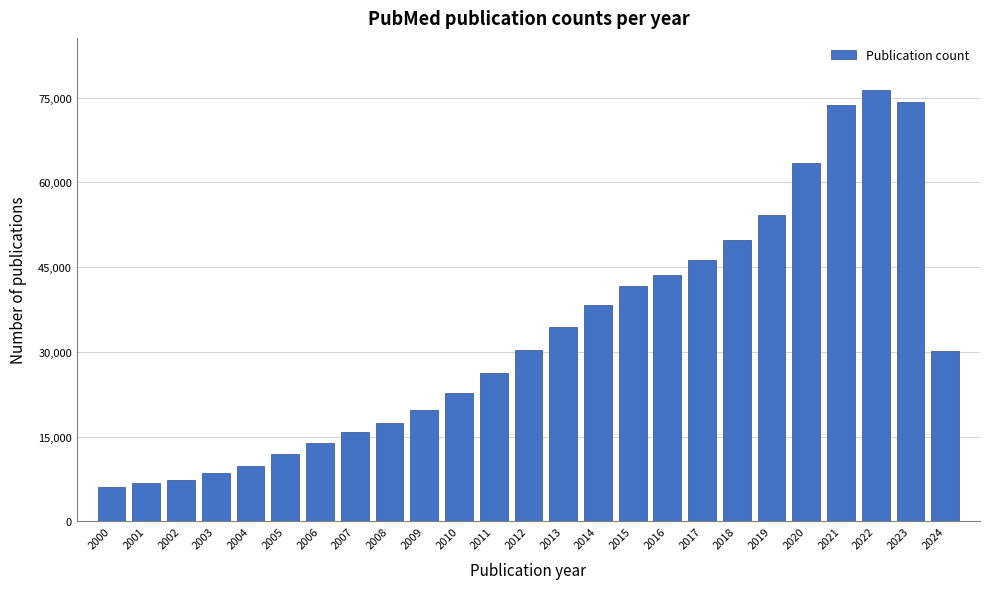

What is the difference between the values at 2021 and 2019?

19555